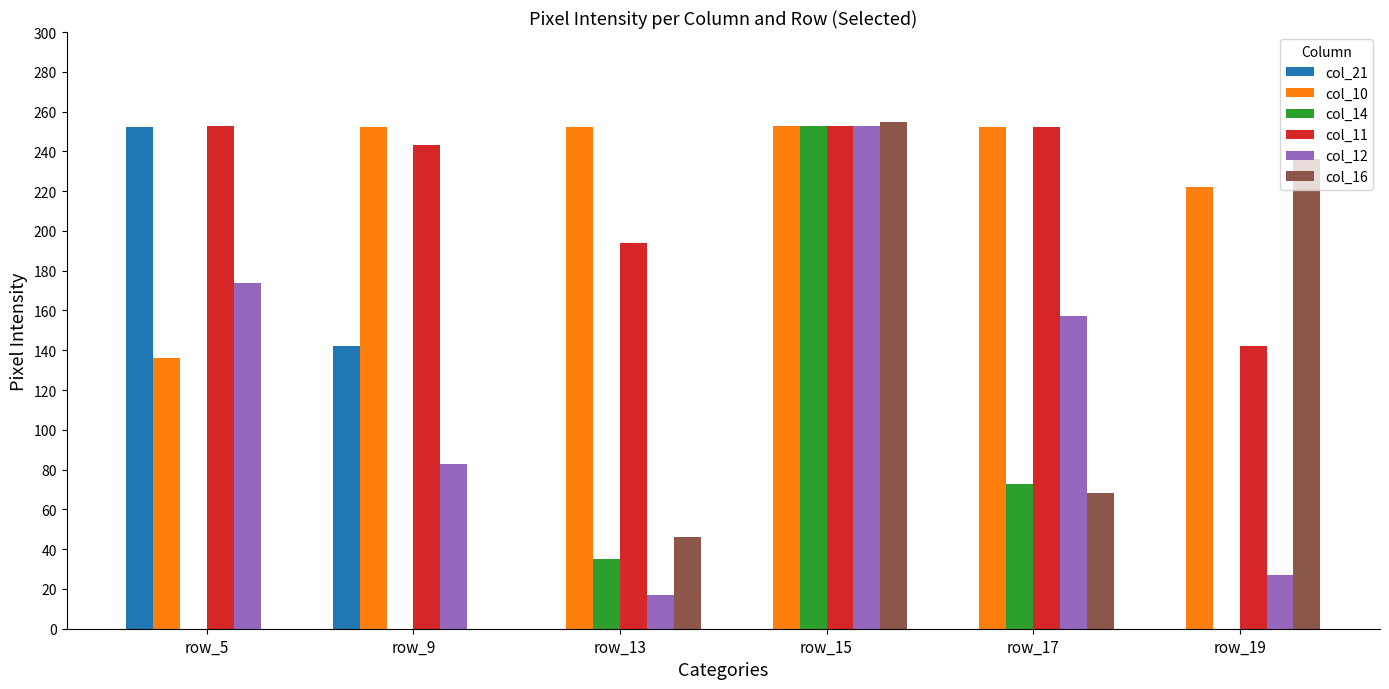

The value of col_12 at row_15 is 343. True or false?

False